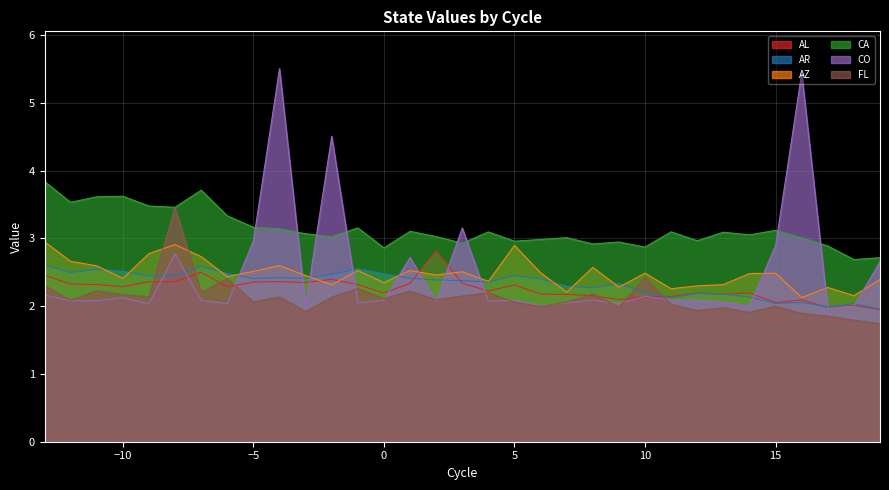

Is the value of CA at 8 greater than the value of FL at 4?

Yes